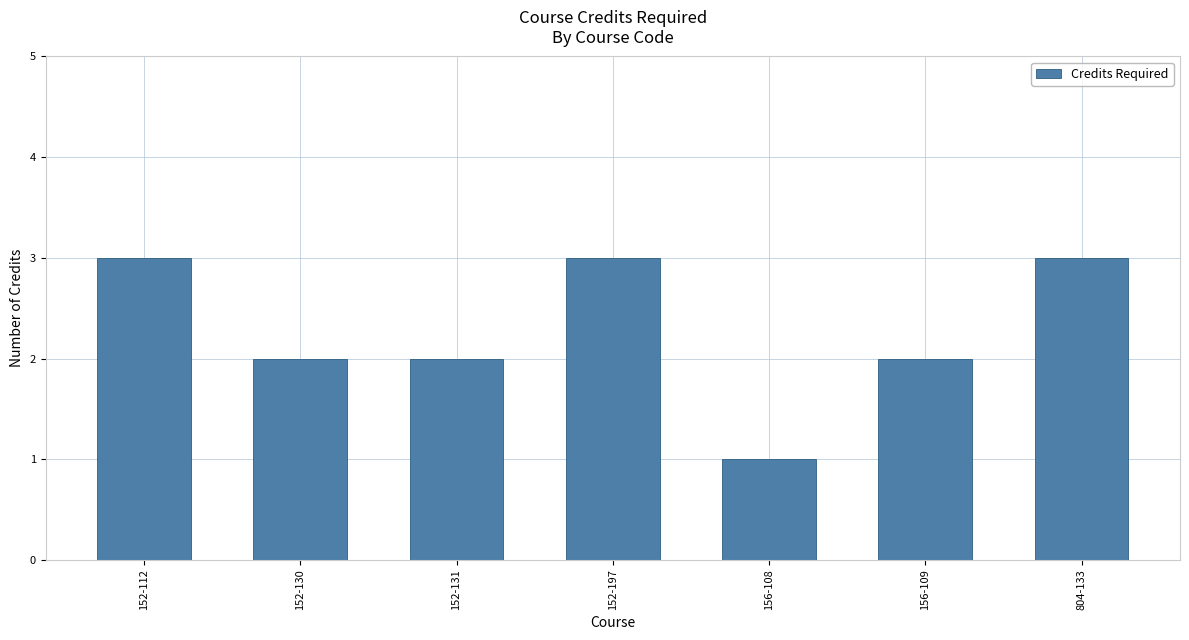

What is the difference between the maximum and second lowest values?

1